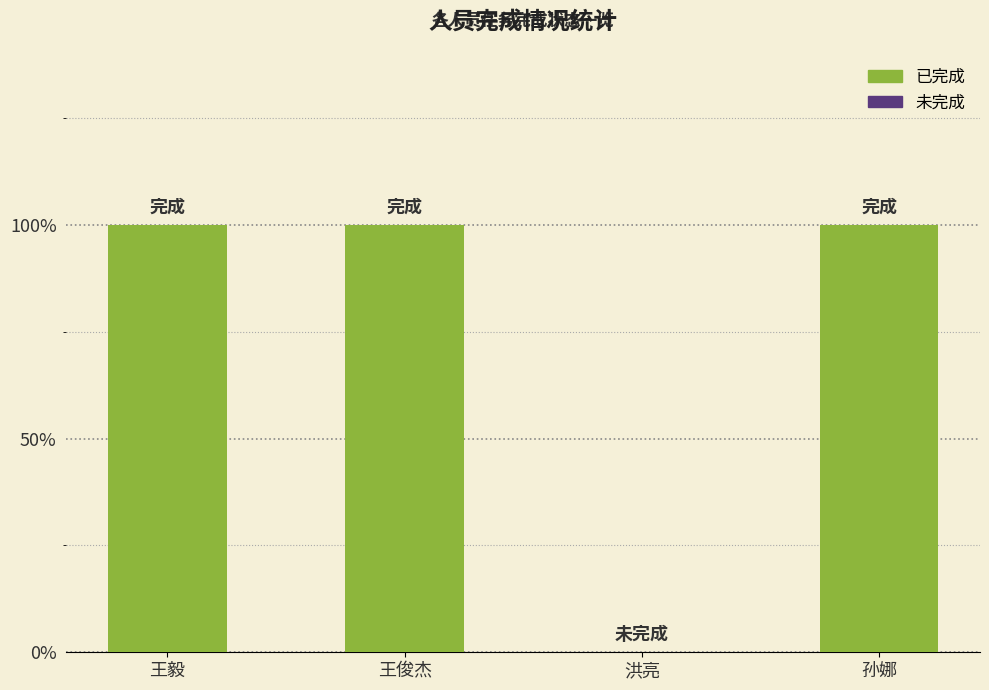

List the labels in order of value, smallest first.

洪亮, 王毅, 王俊杰, 孙娜